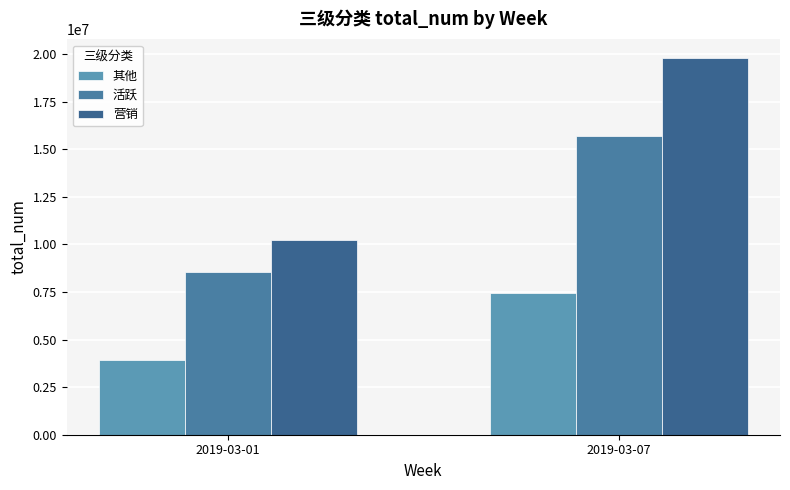

What is the difference between the 营销 values at 2019-03-01 and 2019-03-07?

9565722